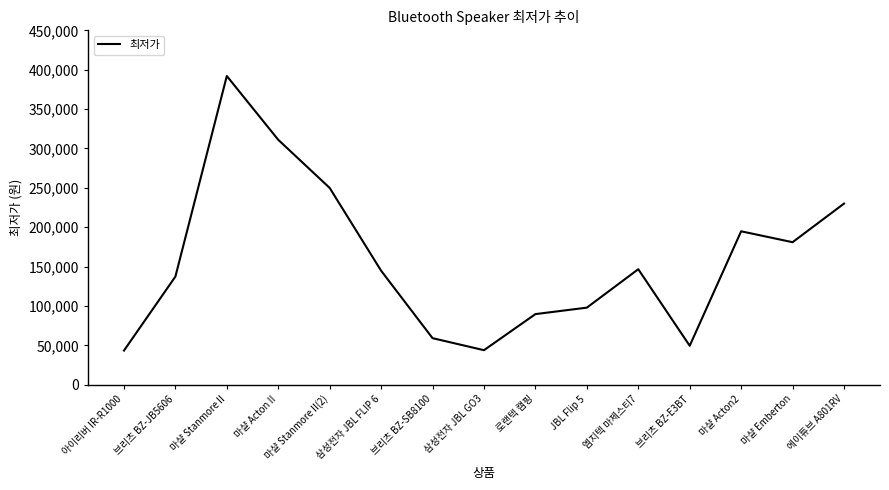

Is this an area chart (filled region under the line)?

No